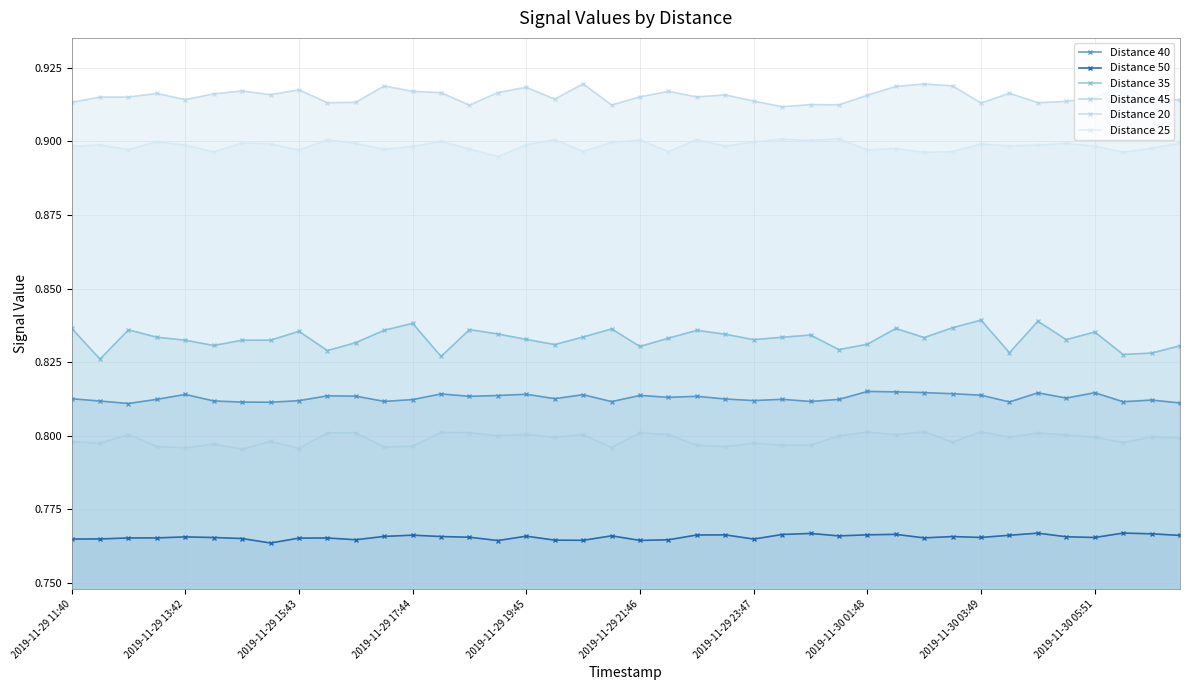

Reading left to right, what are all the values shown in this chart?

Distance 40: 0.8	0.8	0.8	0.8	0.8	0.8	0.8	0.8	0.8	0.8	0.8	0.8	0.8	0.8	0.8	0.8	0.8	0.8	0.8	0.8	0.8	0.8	0.8	0.8	0.8	0.8	0.8	0.8	0.8	0.8	0.8	0.8	0.8	0.8	0.8	0.8	0.8	0.8	0.8	0.8
Distance 50: 0.8	0.8	0.8	0.8	0.8	0.8	0.8	0.8	0.8	0.8	0.8	0.8	0.8	0.8	0.8	0.8	0.8	0.8	0.8	0.8	0.8	0.8	0.8	0.8	0.8	0.8	0.8	0.8	0.8	0.8	0.8	0.8	0.8	0.8	0.8	0.8	0.8	0.8	0.8	0.8
Distance 35: 0.8	0.8	0.8	0.8	0.8	0.8	0.8	0.8	0.8	0.8	0.8	0.8	0.8	0.8	0.8	0.8	0.8	0.8	0.8	0.8	0.8	0.8	0.8	0.8	0.8	0.8	0.8	0.8	0.8	0.8	0.8	0.8	0.8	0.8	0.8	0.8	0.8	0.8	0.8	0.8
Distance 45: 0.8	0.8	0.8	0.8	0.8	0.8	0.8	0.8	0.8	0.8	0.8	0.8	0.8	0.8	0.8	0.8	0.8	0.8	0.8	0.8	0.8	0.8	0.8	0.8	0.8	0.8	0.8	0.8	0.8	0.8	0.8	0.8	0.8	0.8	0.8	0.8	0.8	0.8	0.8	0.8
Distance 20: 0.9	0.9	0.9	0.9	0.9	0.9	0.9	0.9	0.9	0.9	0.9	0.9	0.9	0.9	0.9	0.9	0.9	0.9	0.9	0.9	0.9	0.9	0.9	0.9	0.9	0.9	0.9	0.9	0.9	0.9	0.9	0.9	0.9	0.9	0.9	0.9	0.9	0.9	0.9	0.9
Distance 25: 0.9	0.9	0.9	0.9	0.9	0.9	0.9	0.9	0.9	0.9	0.9	0.9	0.9	0.9	0.9	0.9	0.9	0.9	0.9	0.9	0.9	0.9	0.9	0.9	0.9	0.9	0.9	0.9	0.9	0.9	0.9	0.9	0.9	0.9	0.9	0.9	0.9	0.9	0.9	0.9